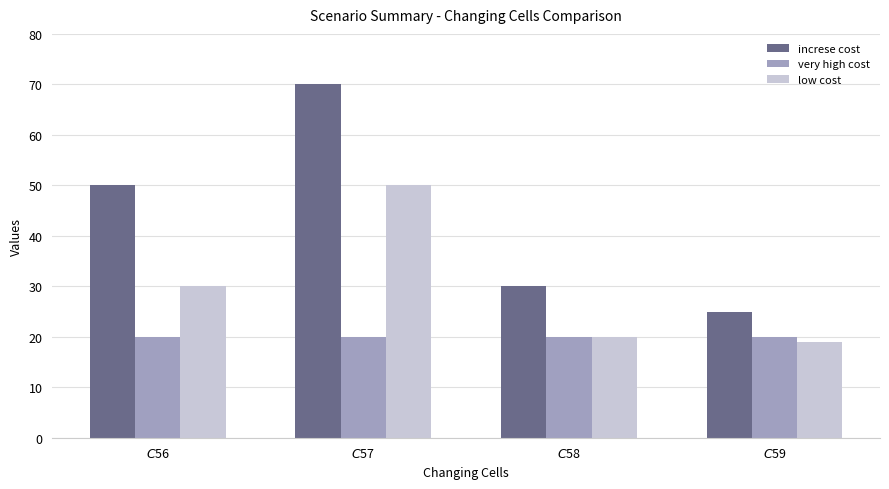

At how many categories does at least one series exceed 29?

3